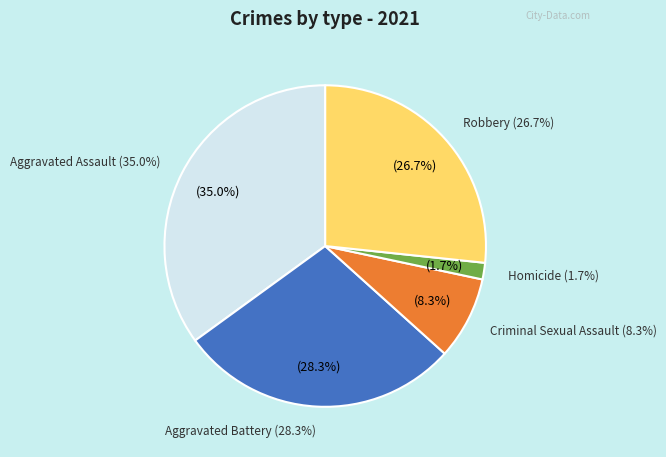

How many segments does this pie chart have?

5